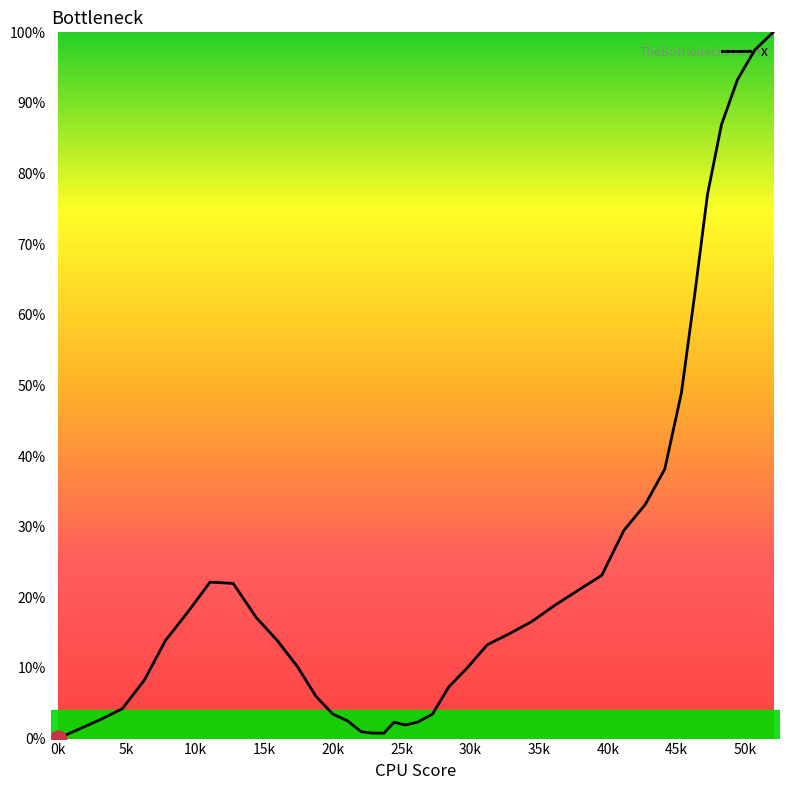

What is the difference between the maximum and minimum values?

100.0